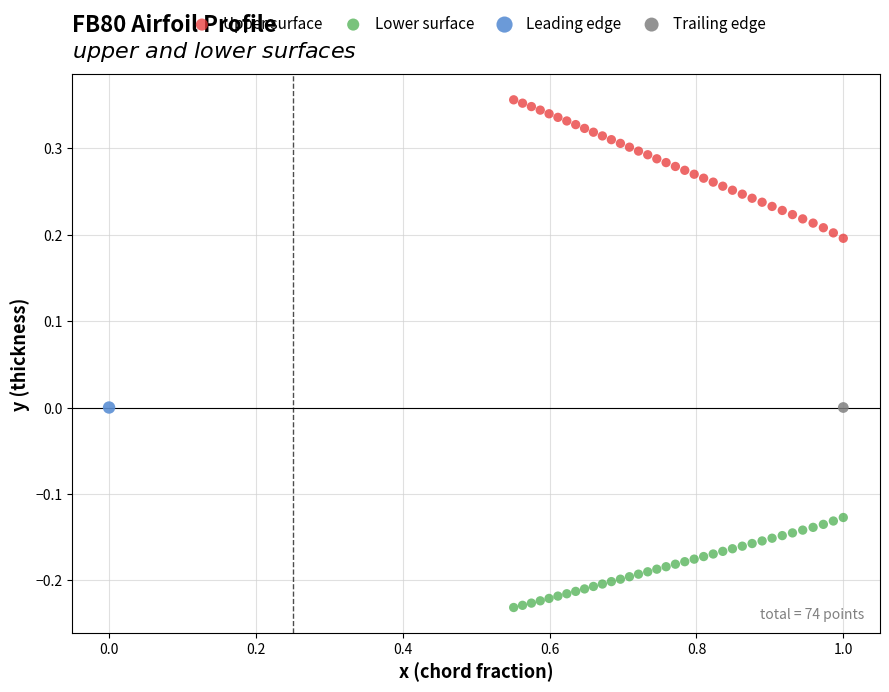

Which series contains the lowest Y value?

Lower surface